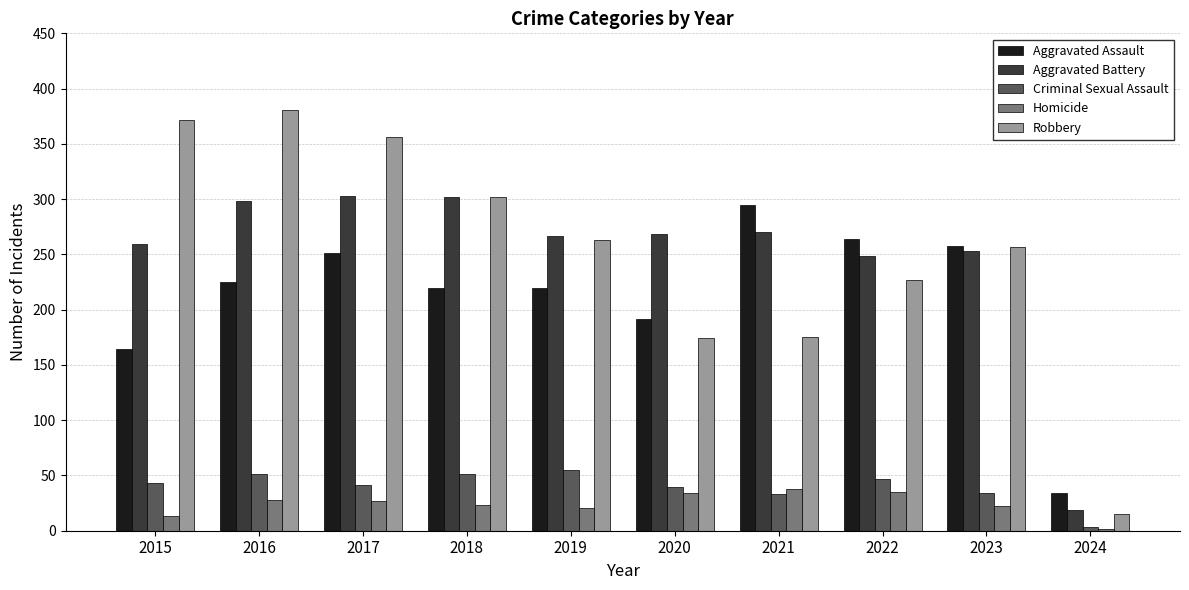

What is the difference between the maximum and minimum values in the Homicide series?

36